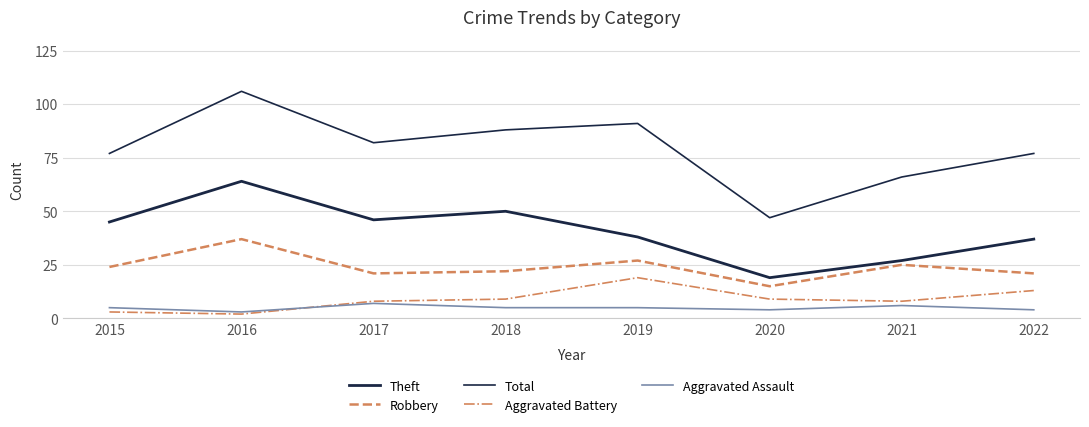

Where is the first local maximum for Aggravated Battery?

2019